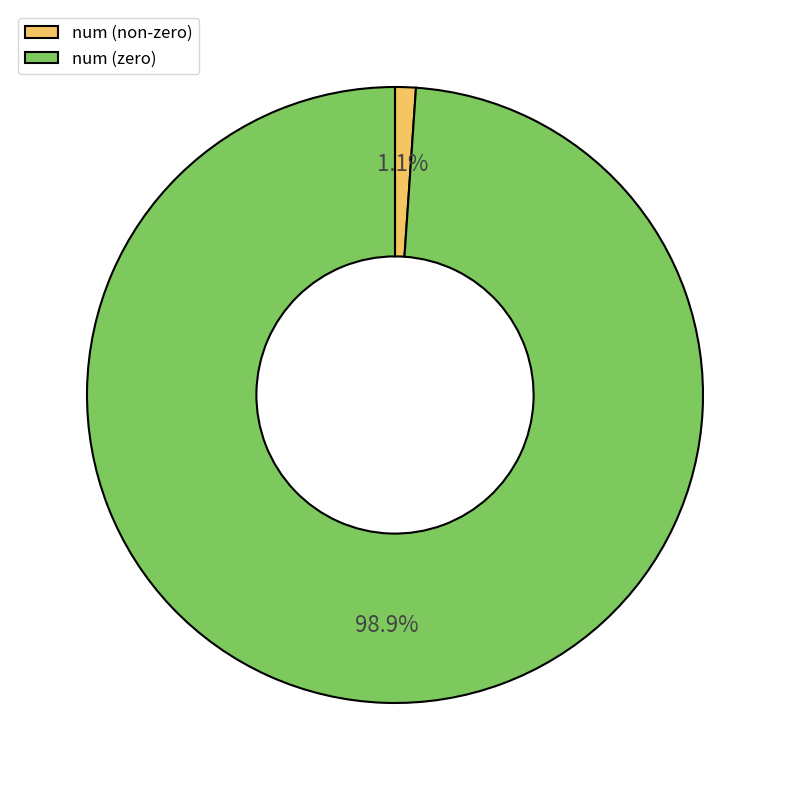

Which category has the smallest portion of the pie?

num (non-zero)